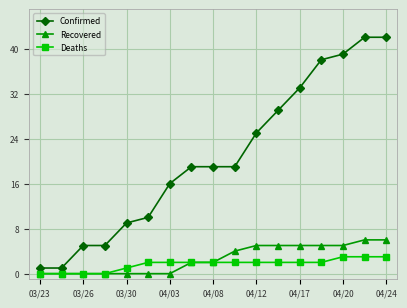

What is the value of the Recovered point at the 14th from the left?

5